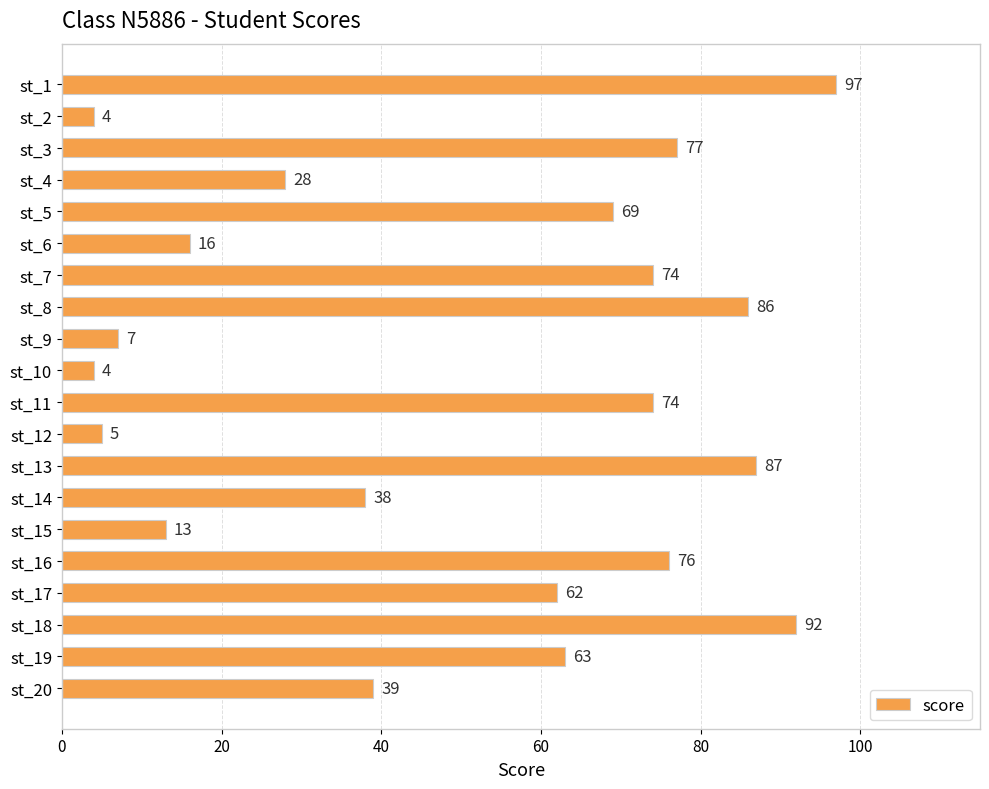

Reading bottom to top, list all the values displayed in this chart.

39	63	92	62	76	13	38	87	5	74	4	7	86	74	16	69	28	77	4	97